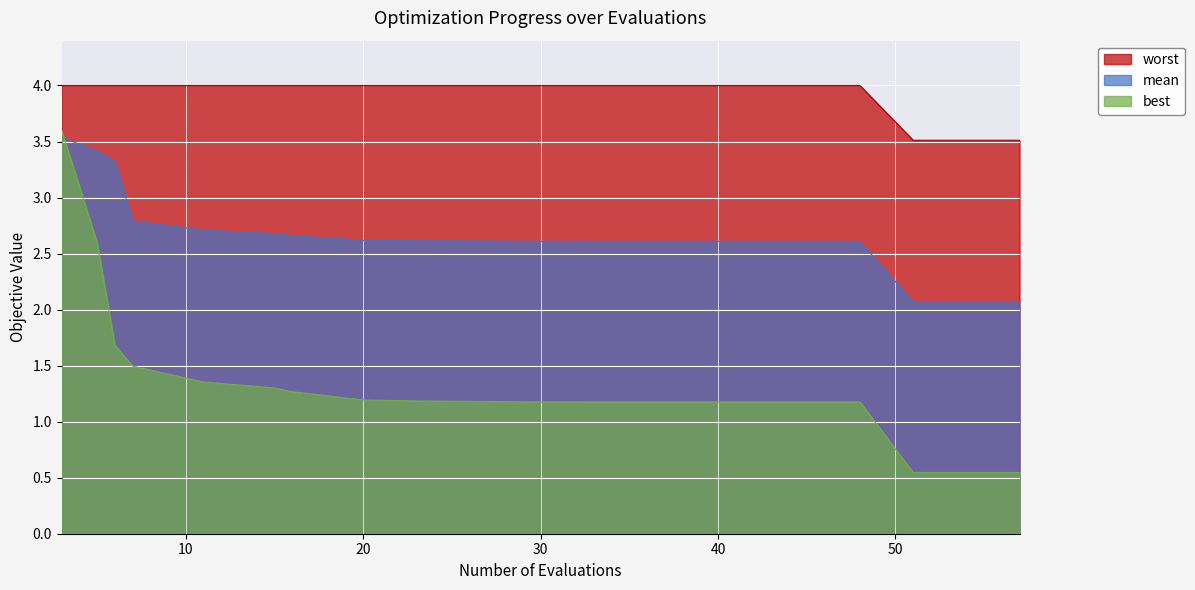

What is the sum of the best values at 51 and 27?

1.7